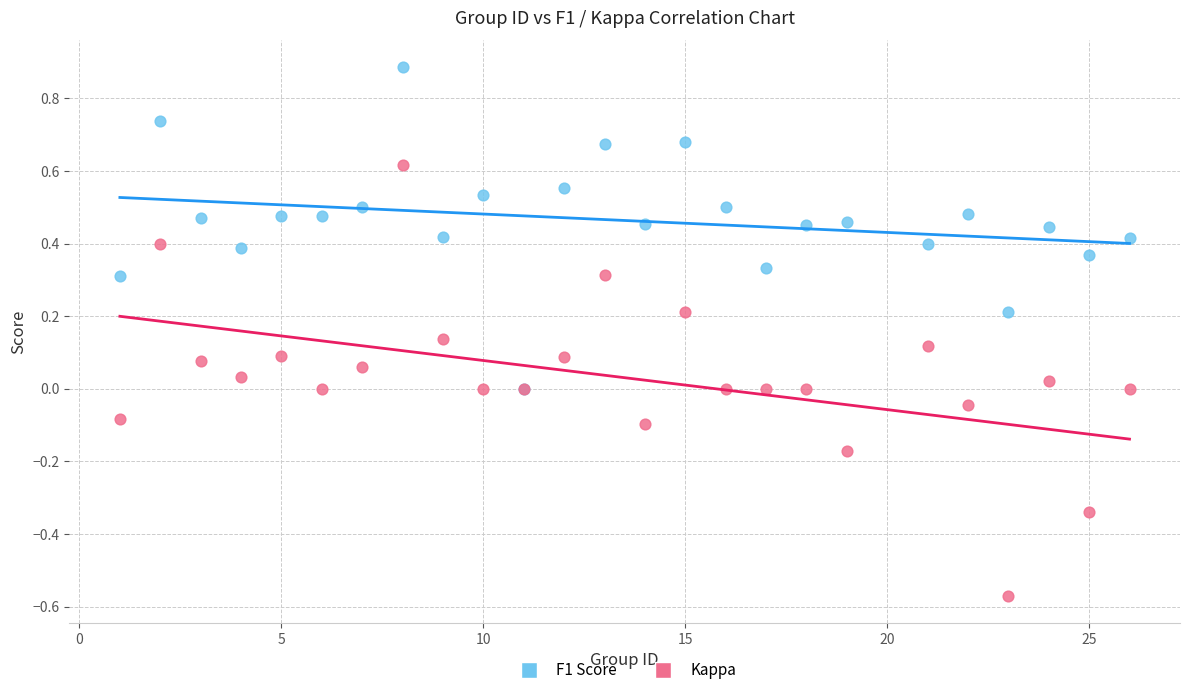

What are all the series names shown in the legend?

F1 Score, Kappa